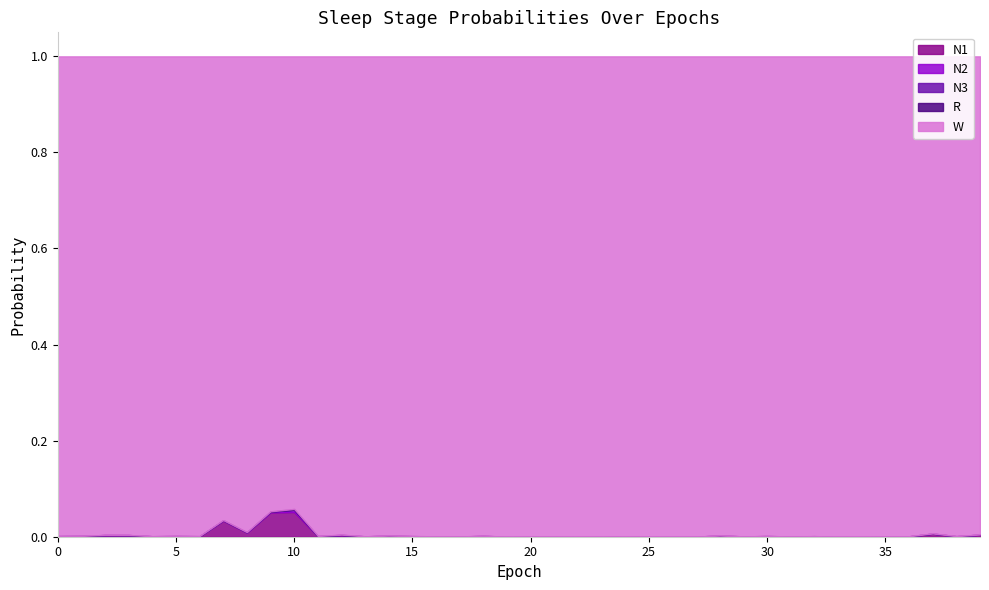

Count the number of data series in this chart.

5